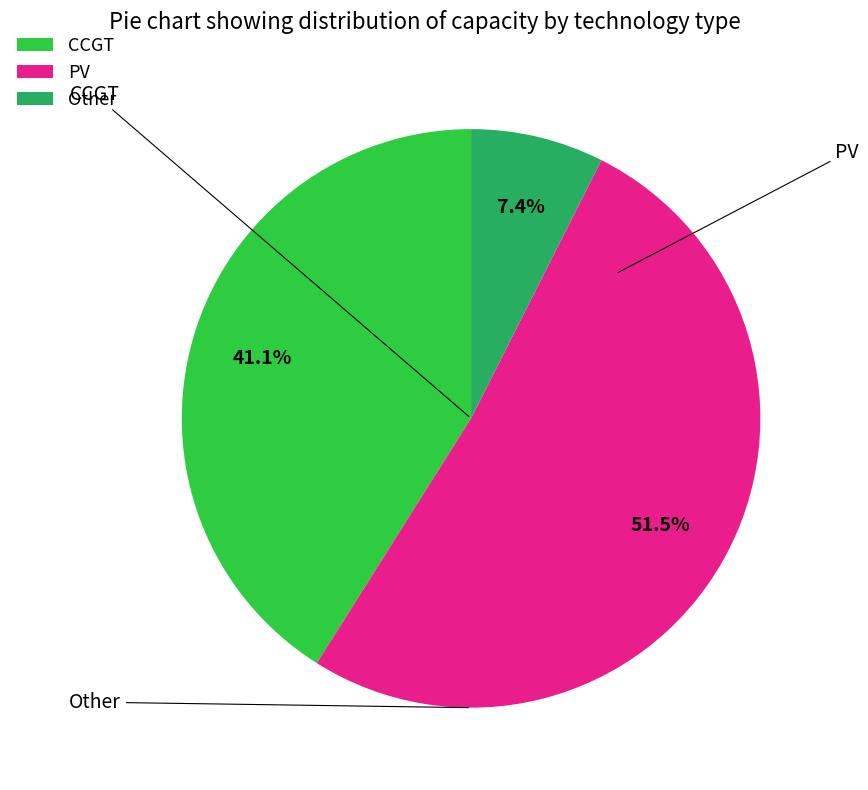

Which slice represents more than half of the pie?

PV